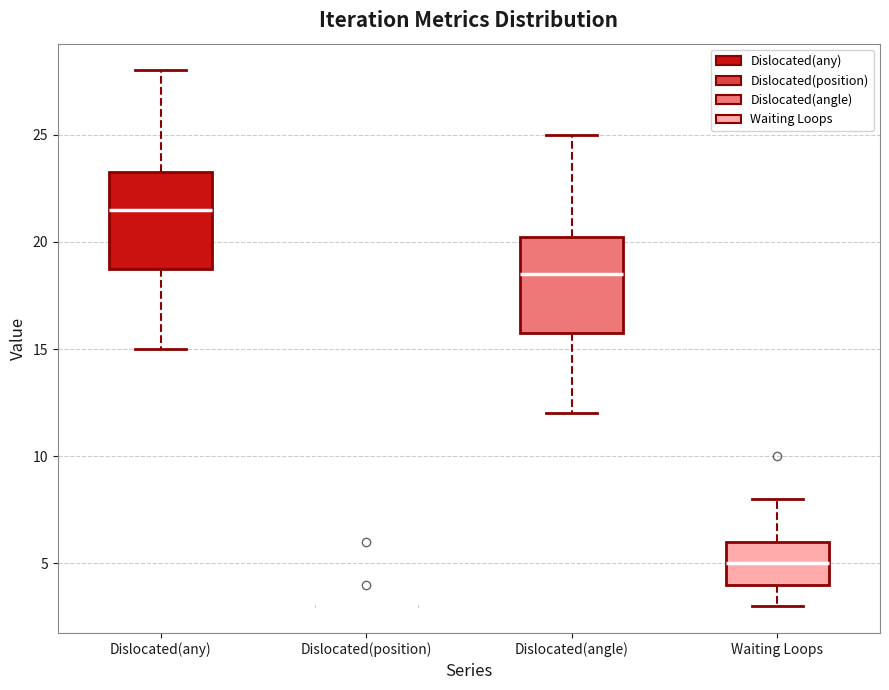

Reading left to right, transcribe this box plot: for each box, give where its median line is, the range the box spans, and where its two whiskers end, as read against the y-axis. The values are not printed on the chart, so give them approximately, as read against the axis.

Dislocated(any): median 21.5, box 19.0 to 23.5, whiskers 15.0 to 28.0
Dislocated(position): box collapsed to a line at 3.0, whiskers 3.0 to 3.0
Dislocated(angle): median 18.5, box 16.0 to 20.5, whiskers 12.0 to 25.0
Waiting Loops: median 5.0, box 4.0 to 6.0, whiskers 3.0 to 8.0